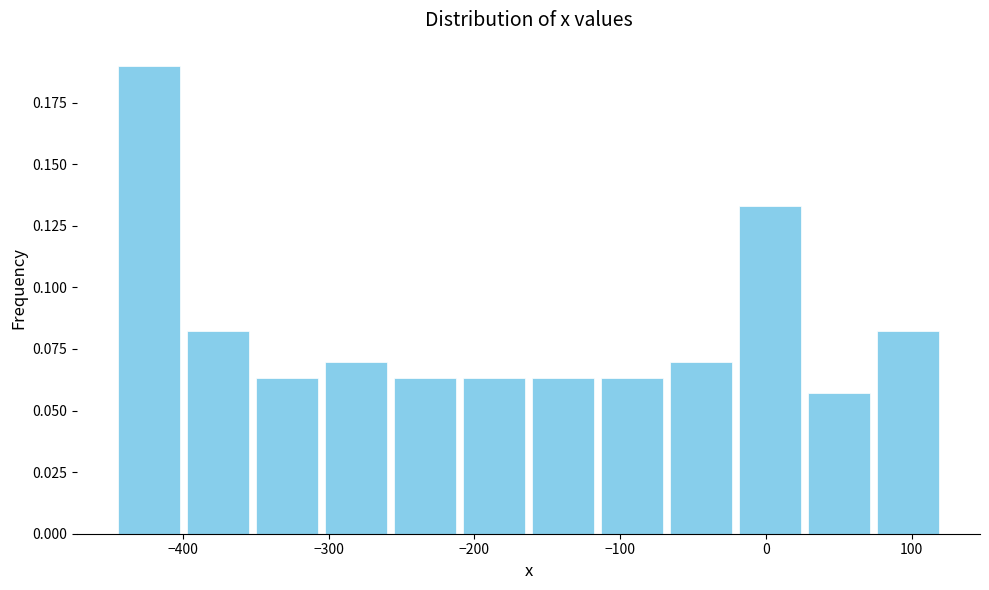

Reading left to right, list every bar in this chart as the range it spans on the x-axis followed by its height. Neither the bar edges nor the heights are printed on the chart, so give them approximately, as read against the axes.

-450 to -400: 0.190
-400 to -350: 0.080
-350 to -300: 0.065
-300 to -260: 0.070
-260 to -210: 0.065
-210 to -160: 0.065
-160 to -120: 0.065
-120 to -70: 0.065
-70 to -20: 0.070
-20 to 30: 0.135
30 to 70: 0.055
70 to 120: 0.080